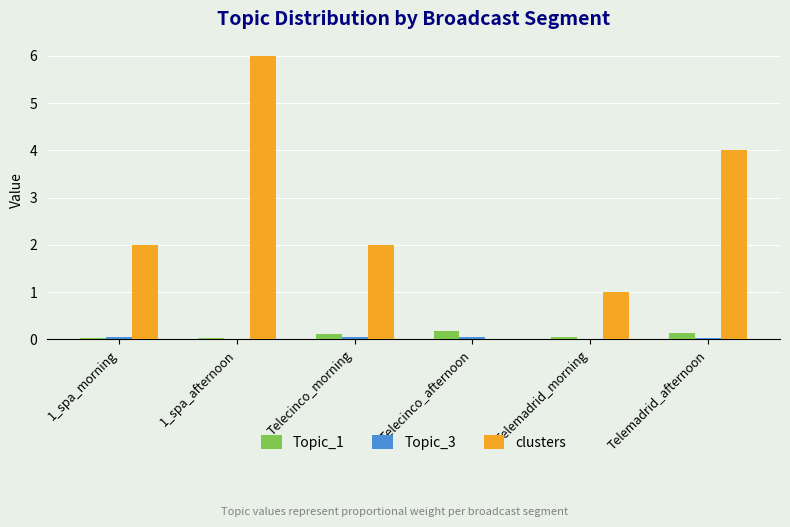

Which series has the widest spread of values?

clusters